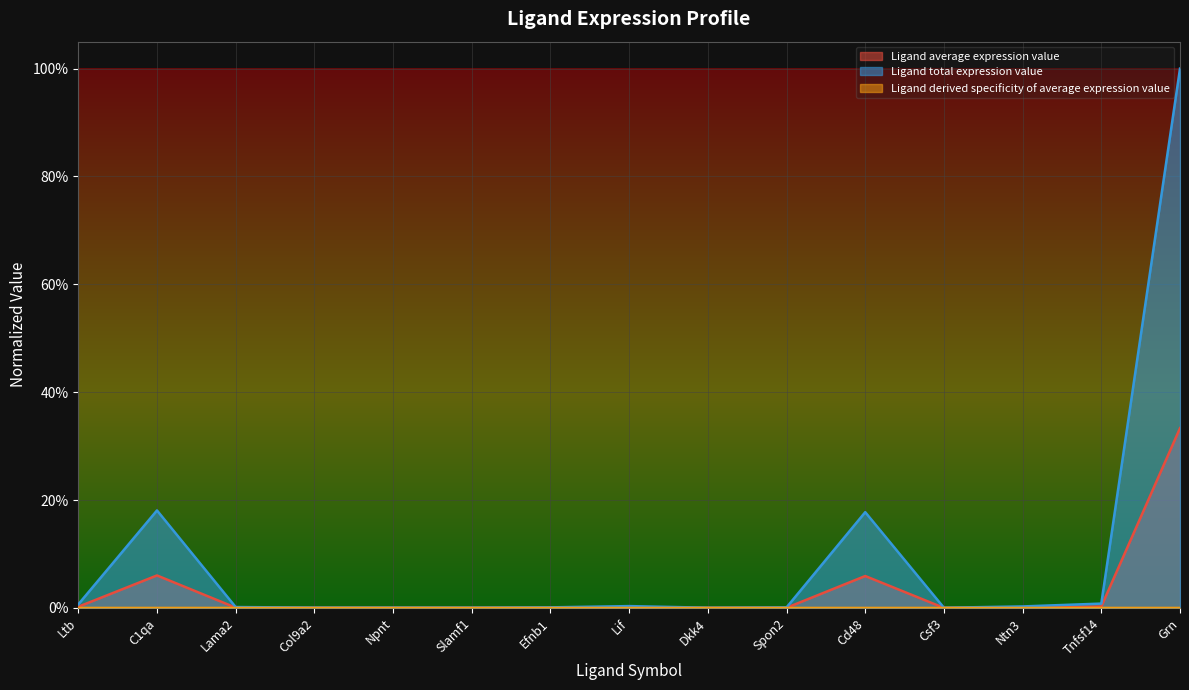

True or false: Ligand average expression value and Ligand total expression value cross at least once.

False